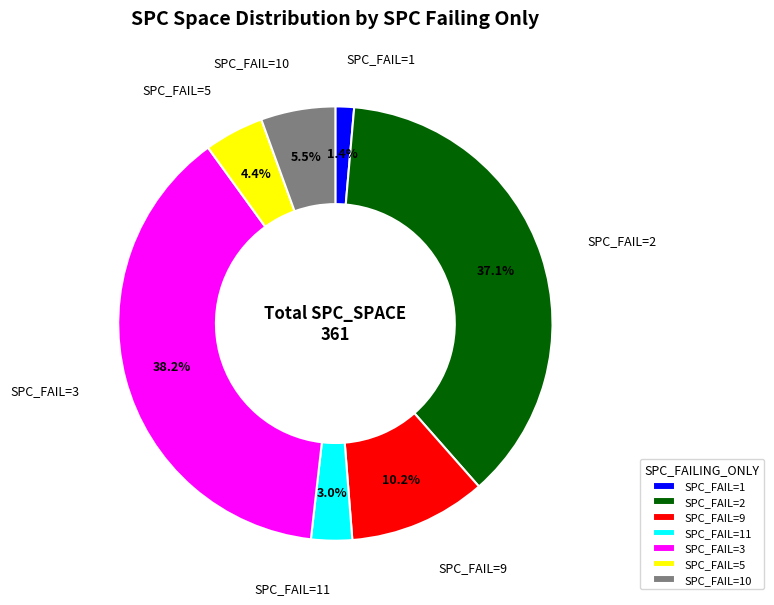

Which category has the smallest portion of the pie?

SPC_FAIL=1